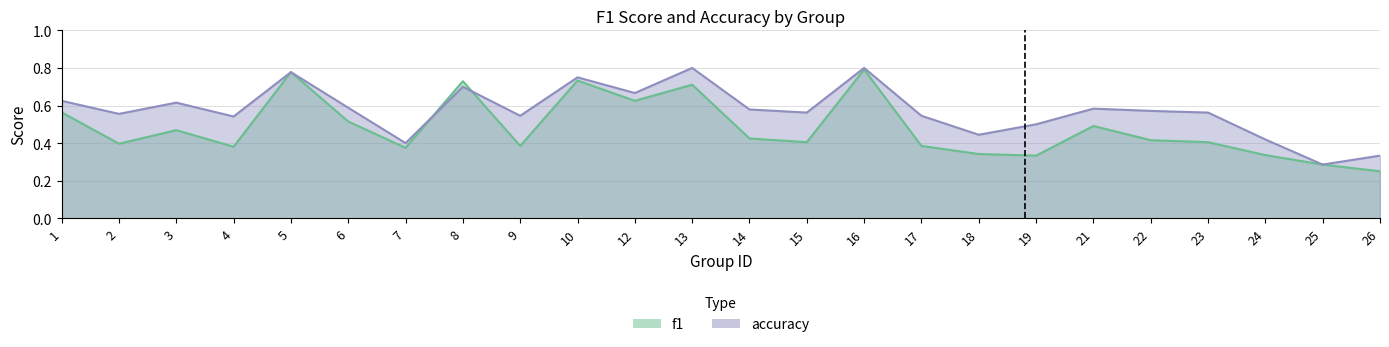

Which series has the largest total across all categories?

accuracy